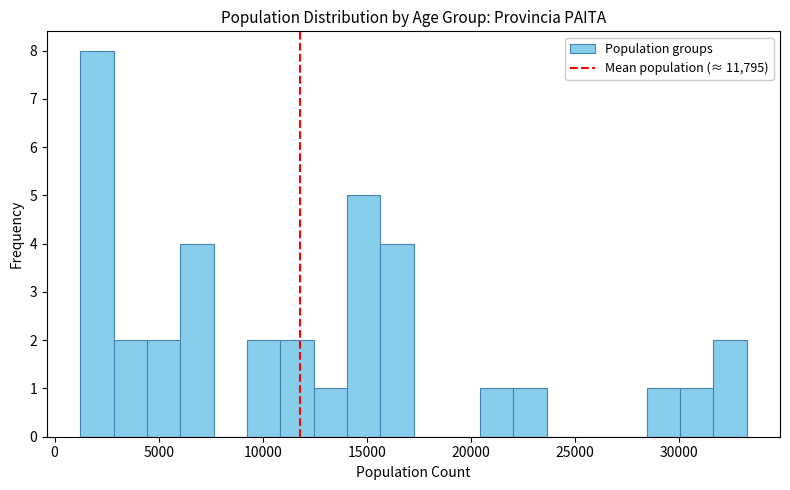

Around what value on the x-axis is the tallest bar? Give the approximate position of its centre, as read against the axis.

2000